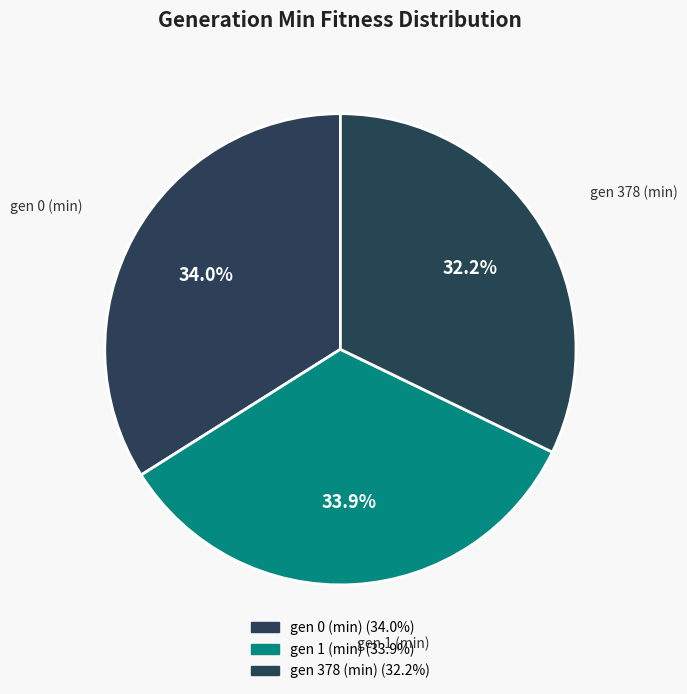

Does gen 0 (min) represent more than half of the total?

No